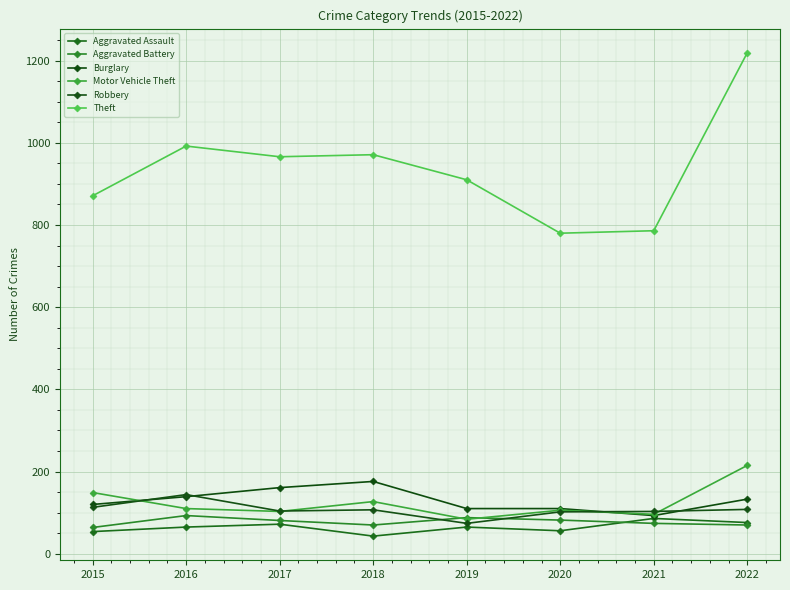

What is the value of the Theft point at the 7th from the left?

786